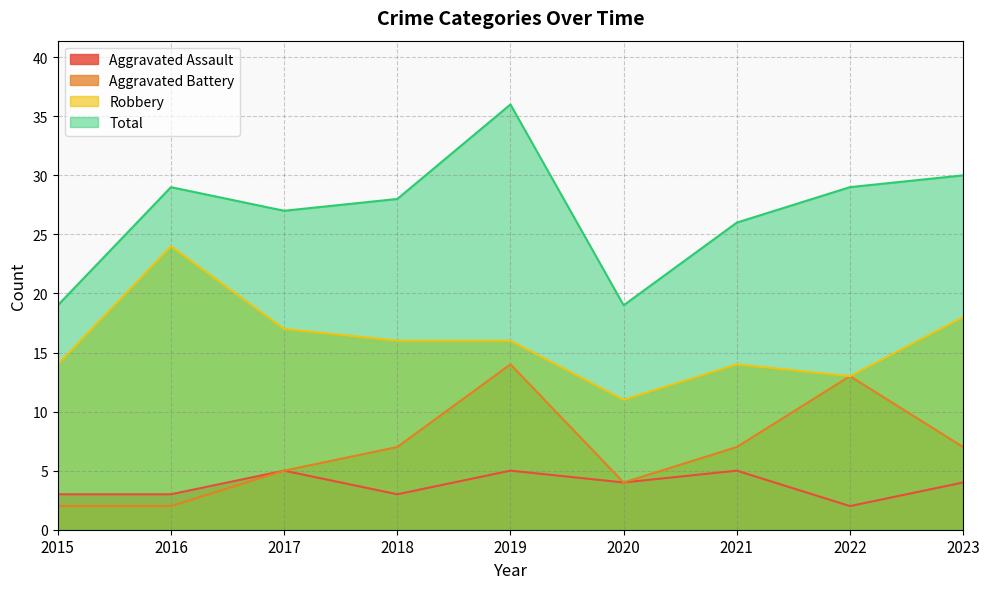

What is the difference between the Aggravated Battery values at 2018 and 2016?

5